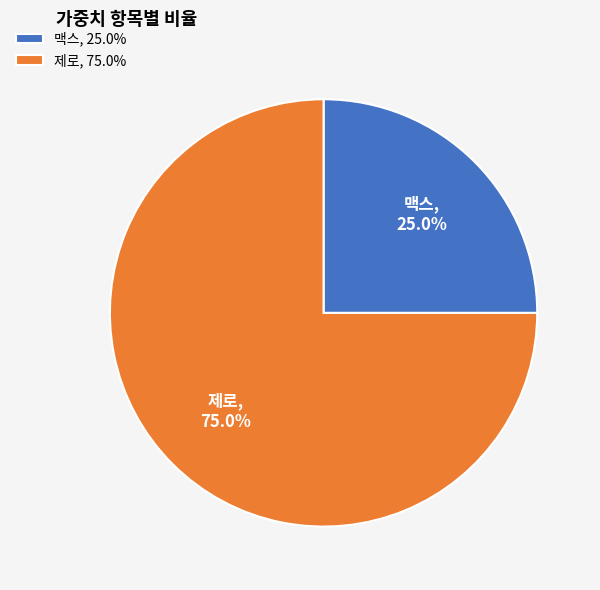

Which category has the biggest portion of the pie?

제로